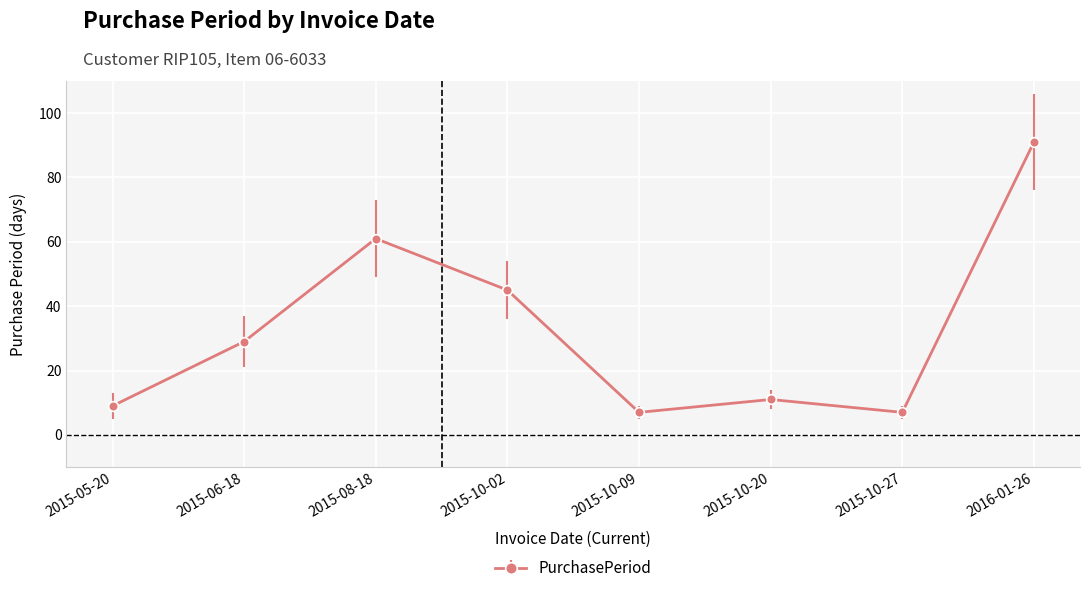

Is it true that the value at 2015-10-02 is 16?

False